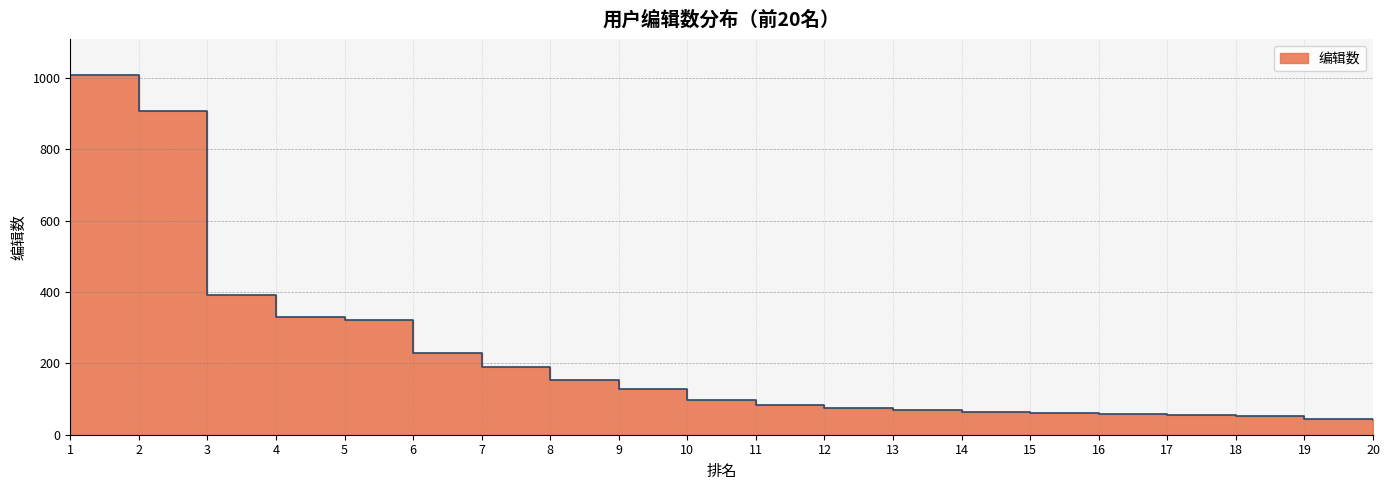

The chart shows a value of 129 at 9. True or false?

True